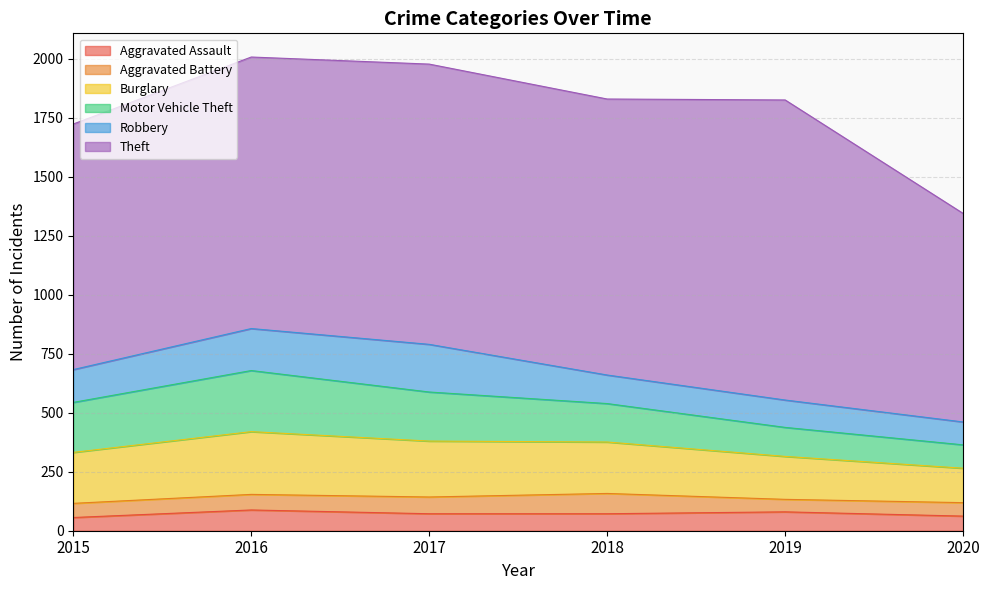

At which category does Theft reach its first local peak?

2017